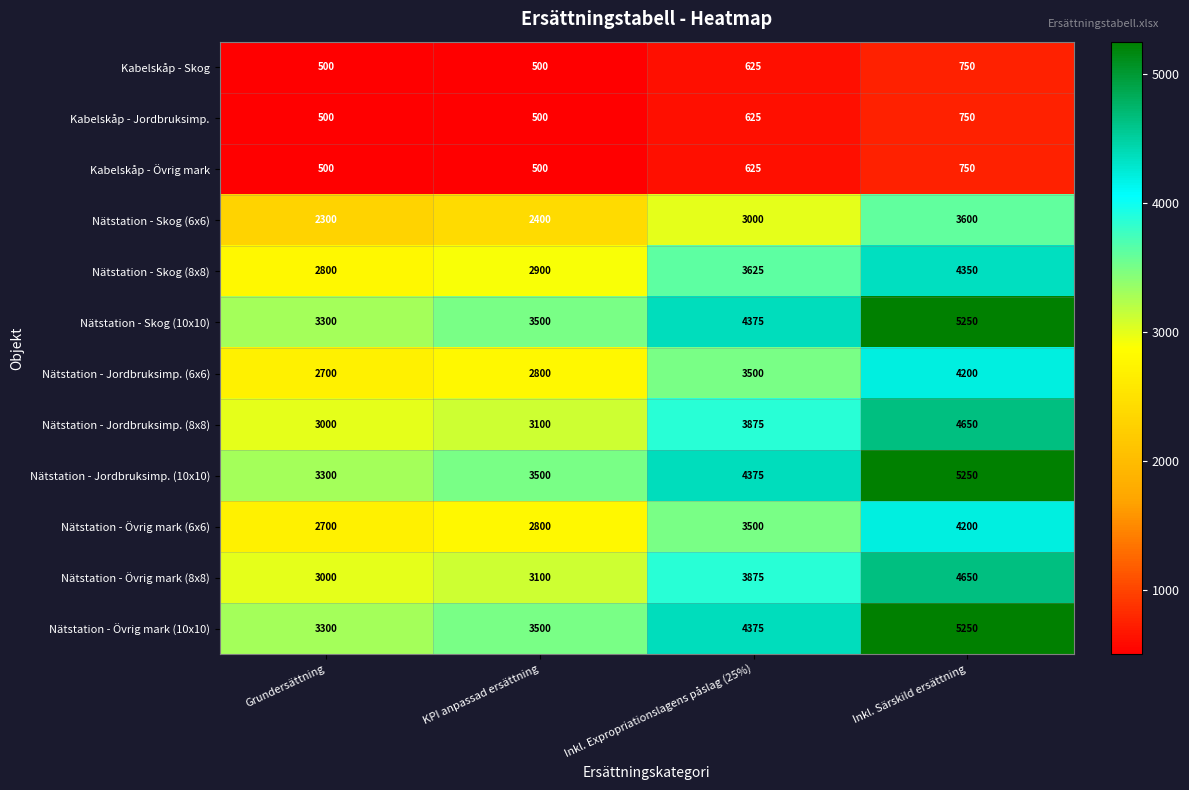

What value does the Kabelskåp - Skog series have at KPI anpassad ersättning, to the nearest 5?

500